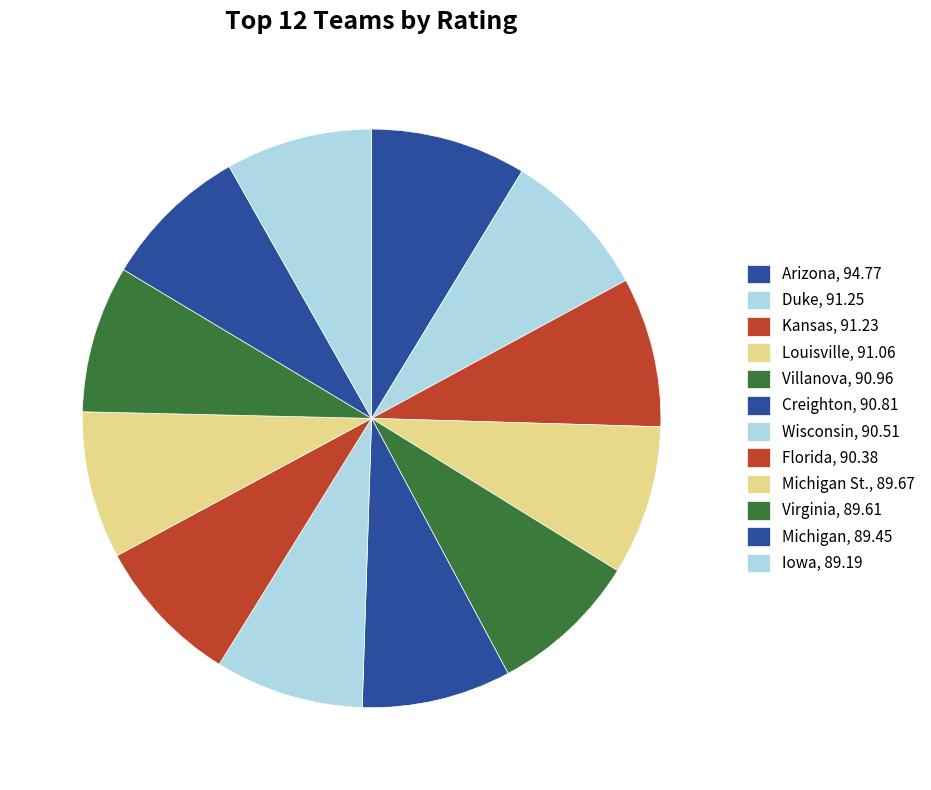

Count the number of slices in the pie.

12